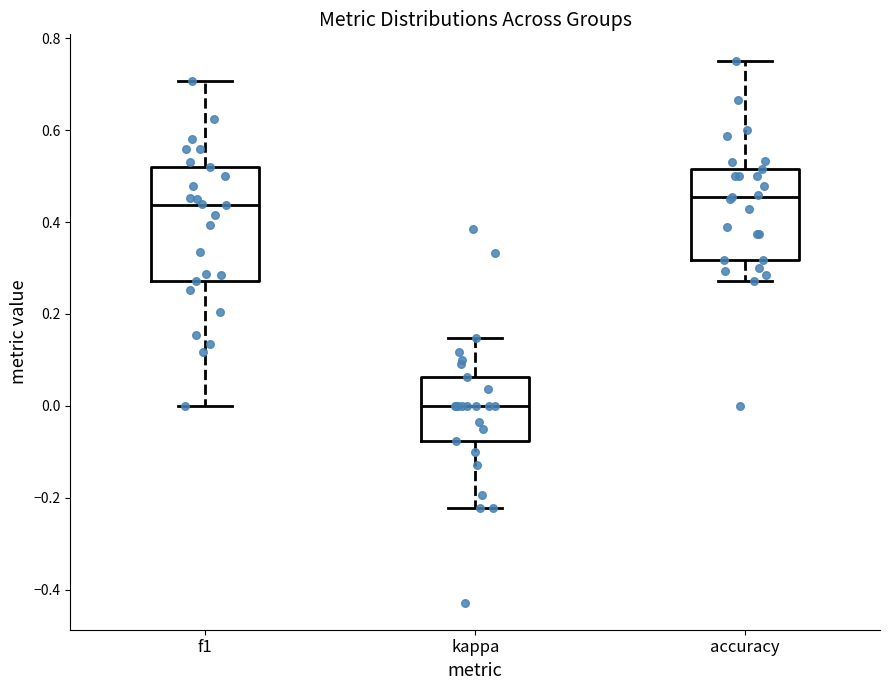

Which box's median line is the lowest?

kappa